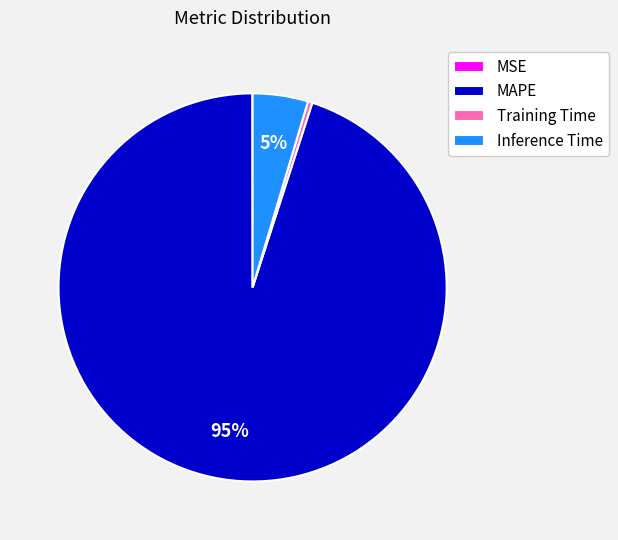

What is the majority slice?

MAPE